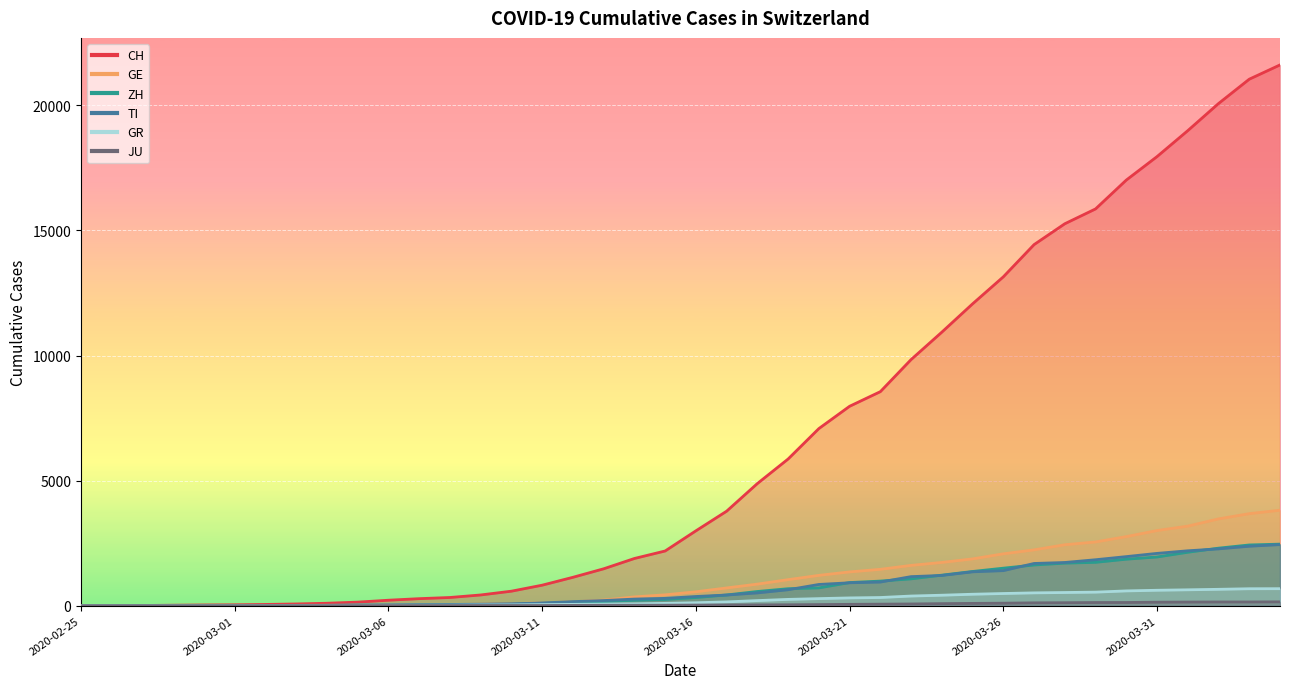

Where does the GE series first go above 556?

2020-03-17